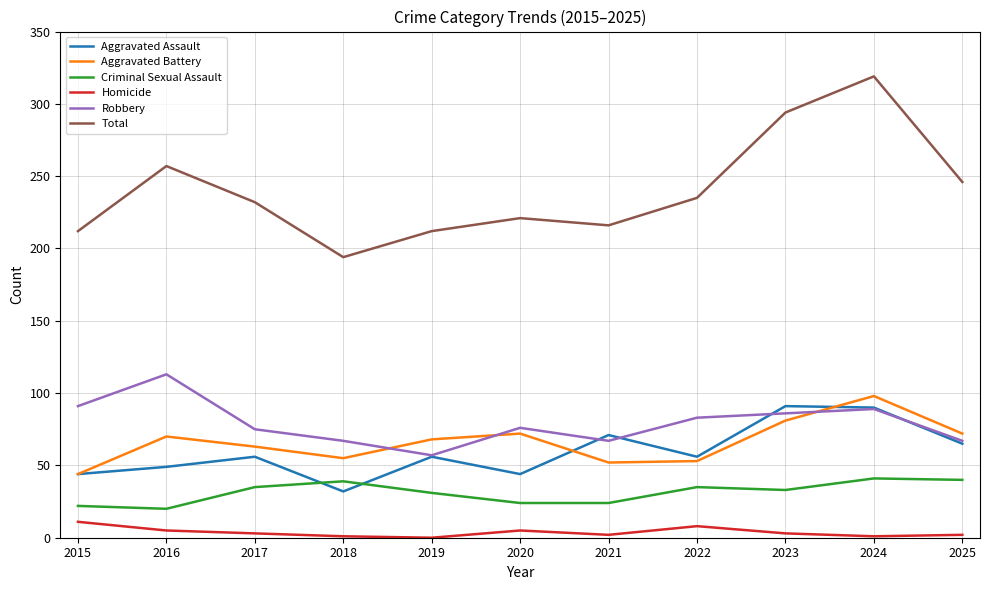

What is the greatest value displayed?

319